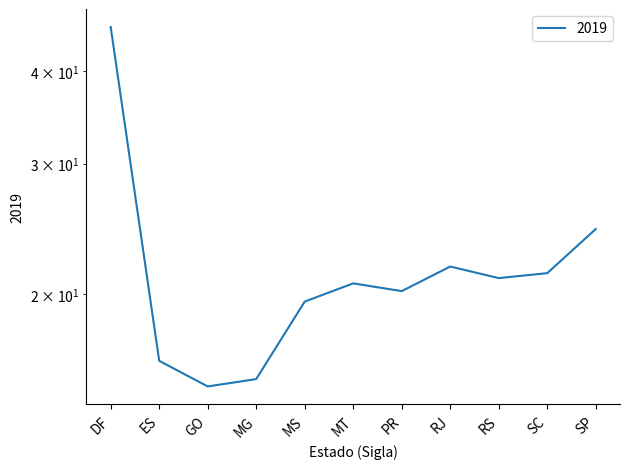

What is the greatest value displayed?

45.8